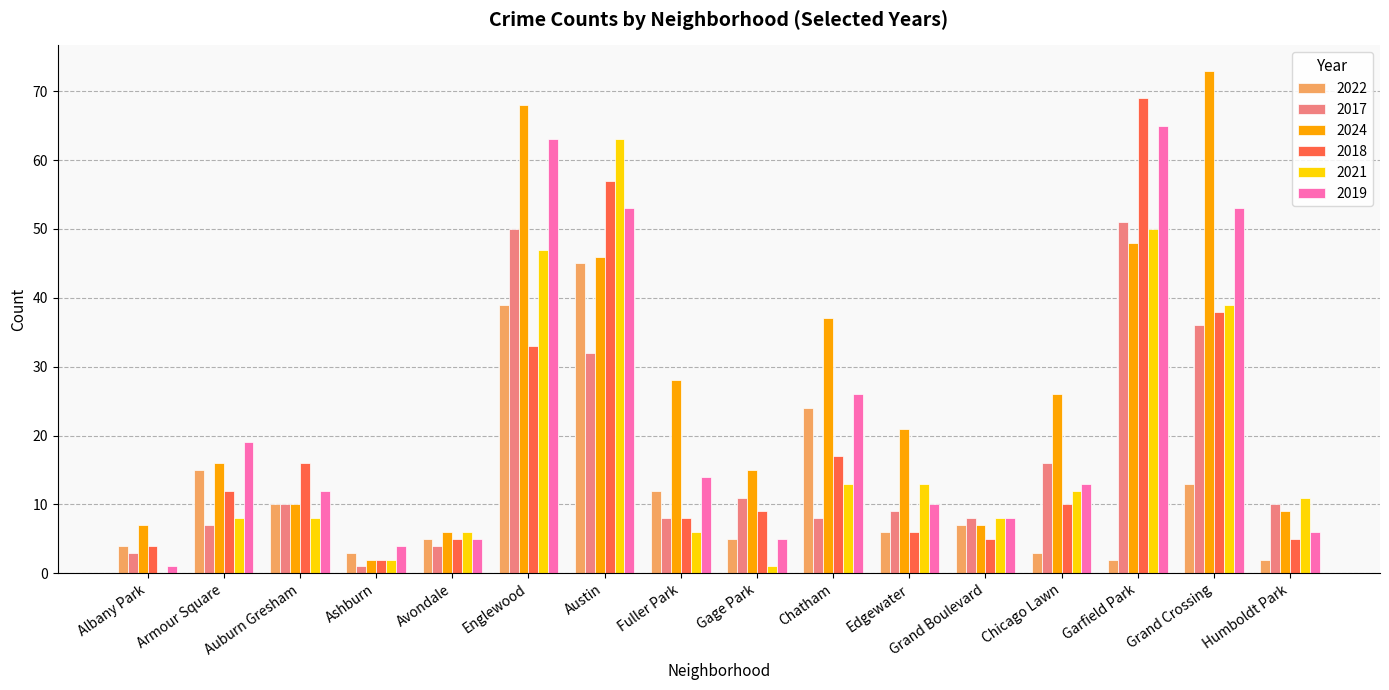

The 2022 series shows 12 at Fuller Park. True or false?

True